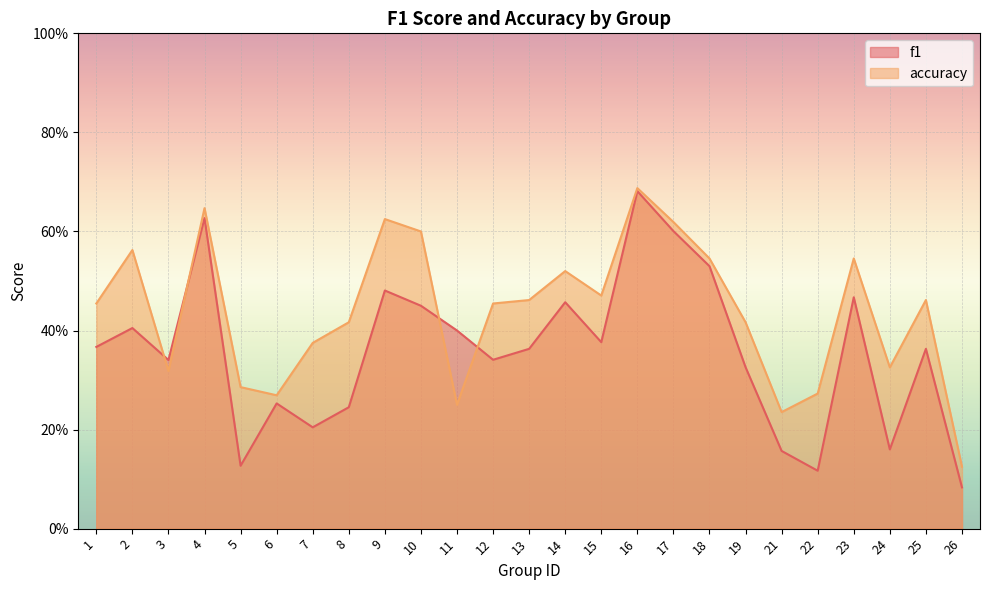

What is the value of the f1 point at the 3rd from the left?

0.3